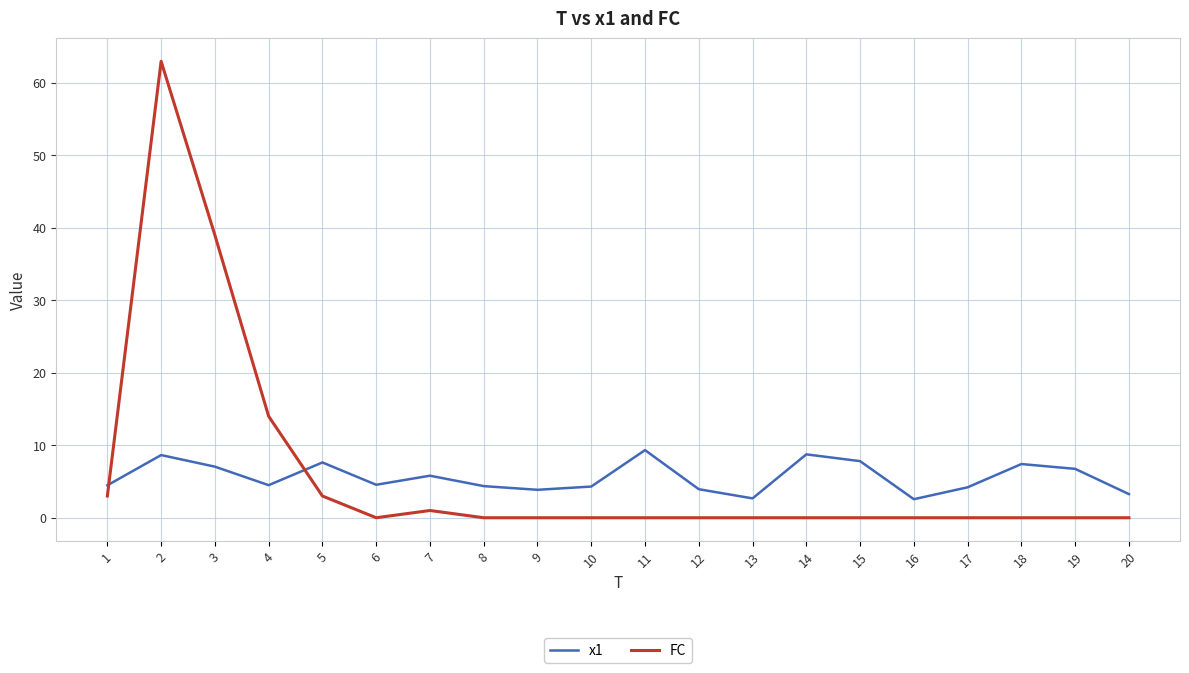

Which series has the largest range (max minus min)?

FC